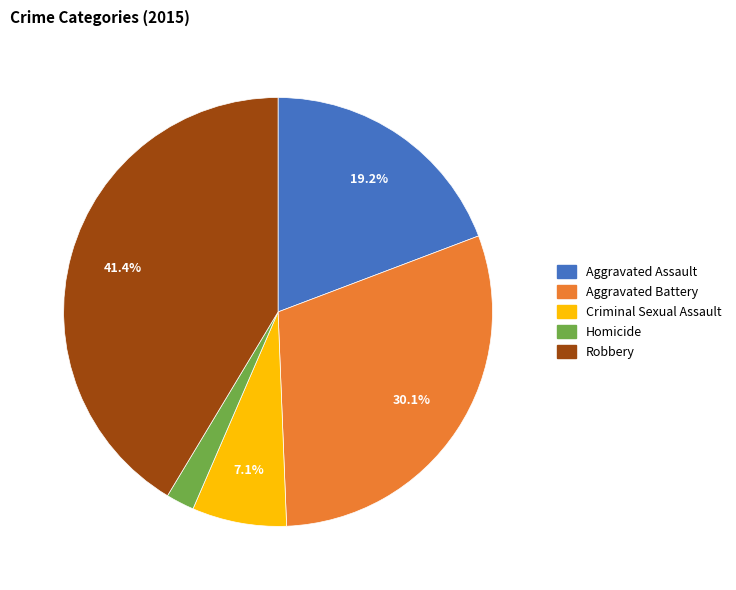

Rank the categories by value from lowest to highest.

Homicide, Criminal Sexual Assault, Aggravated Assault, Aggravated Battery, Robbery